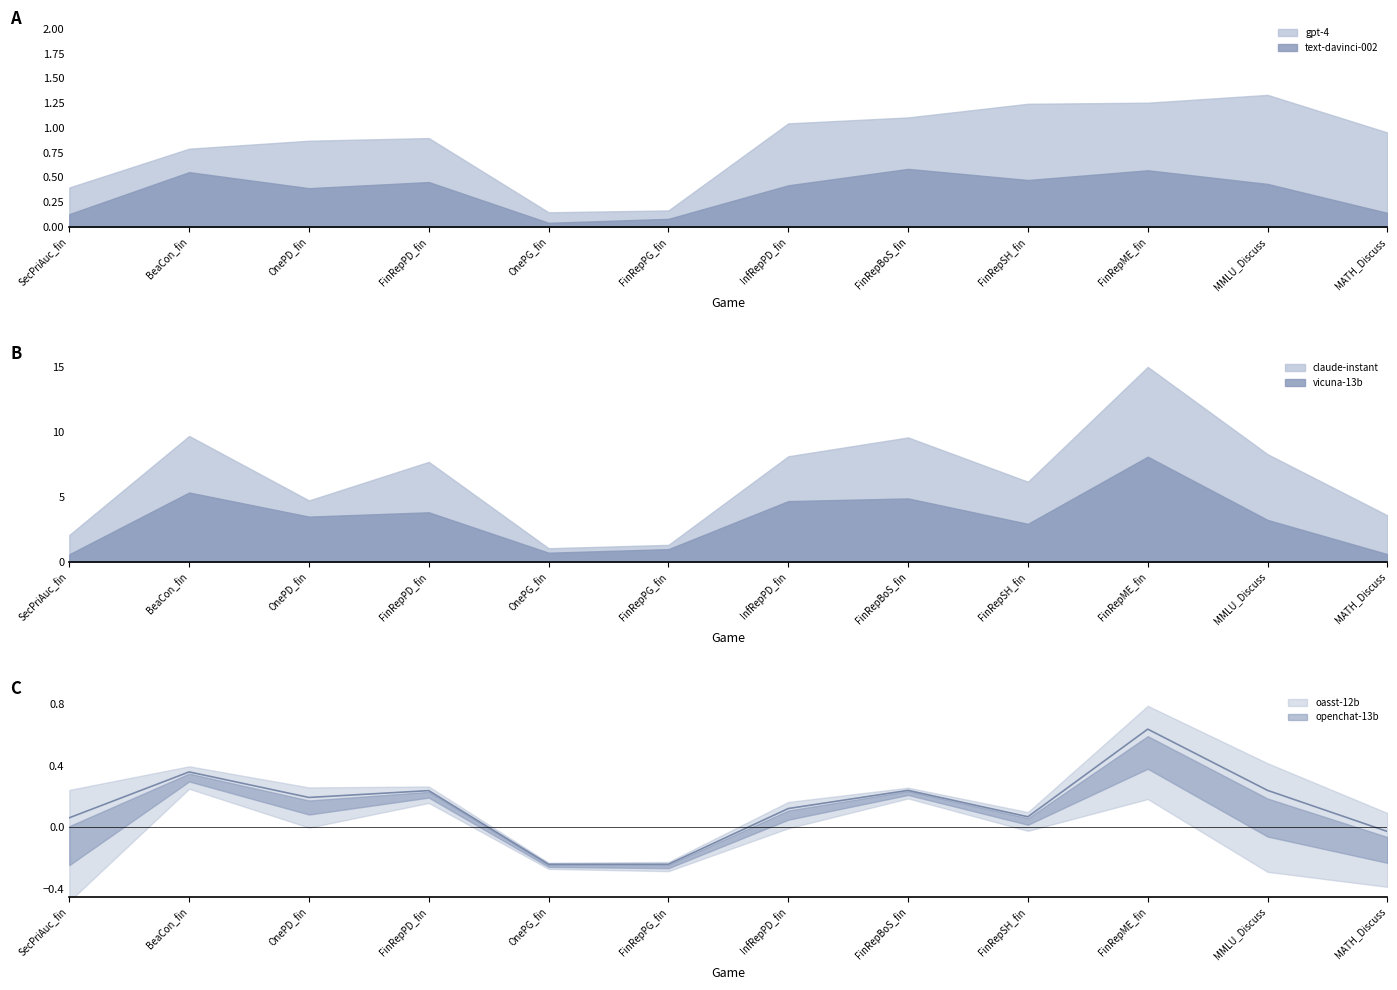

Which series has the largest total across all categories?

gpt-4